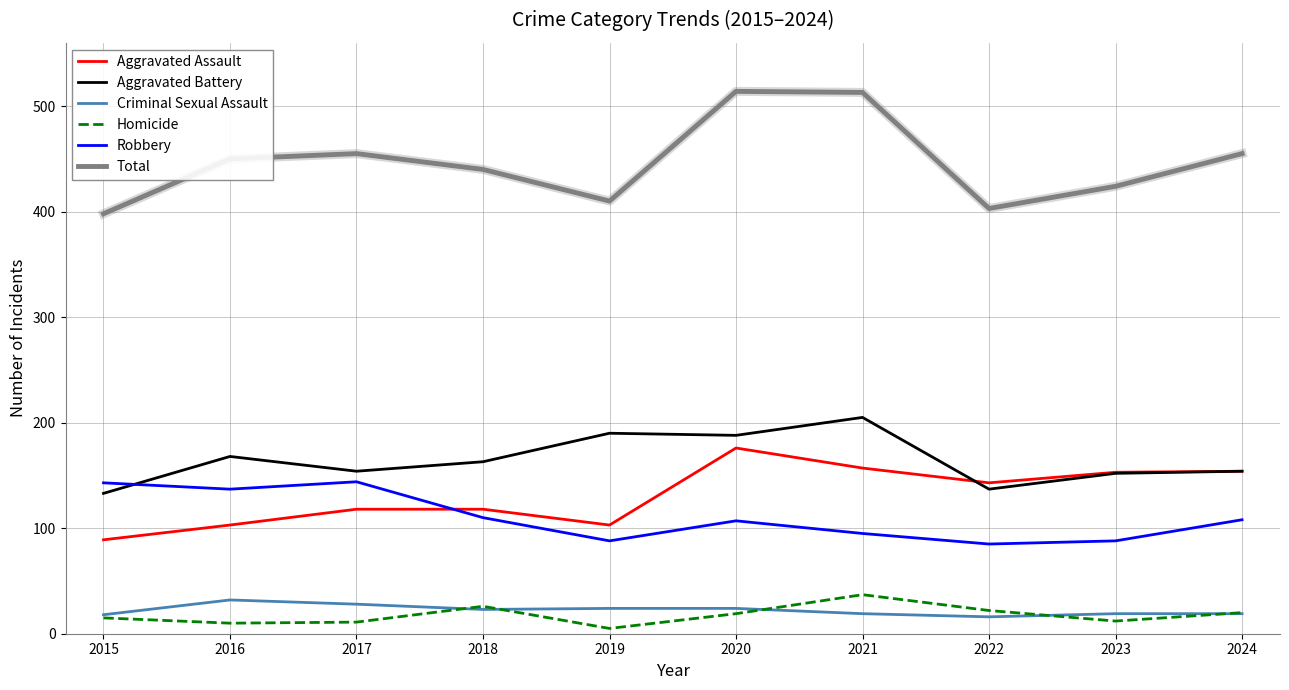

What is the difference between the Aggravated Battery values at 2024 and 2021?

51